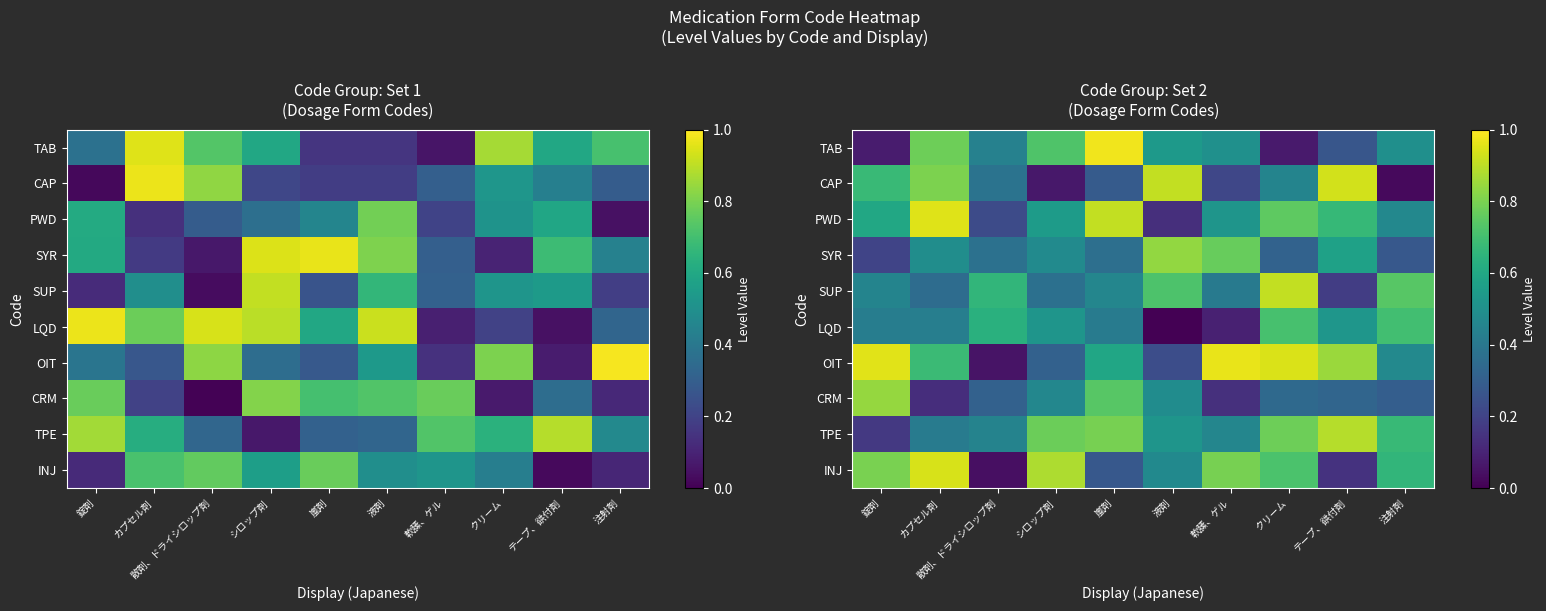

What is the spread (max minus min) of values at 散剤、ドライシロップ剤?

0.6